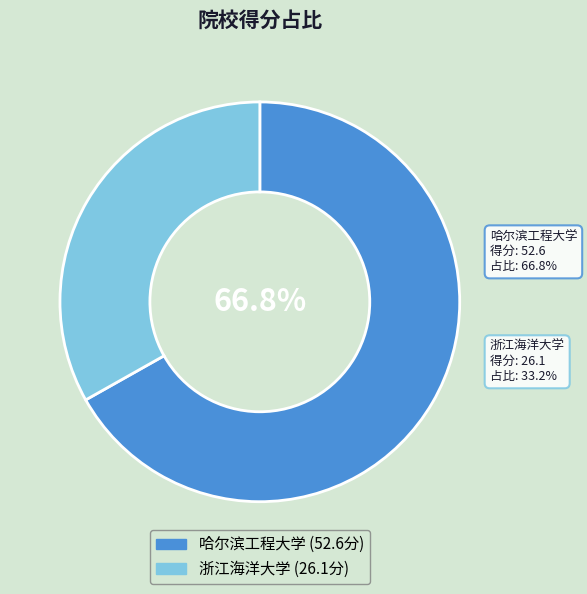

Which slice is the smallest?

浙江海洋大学